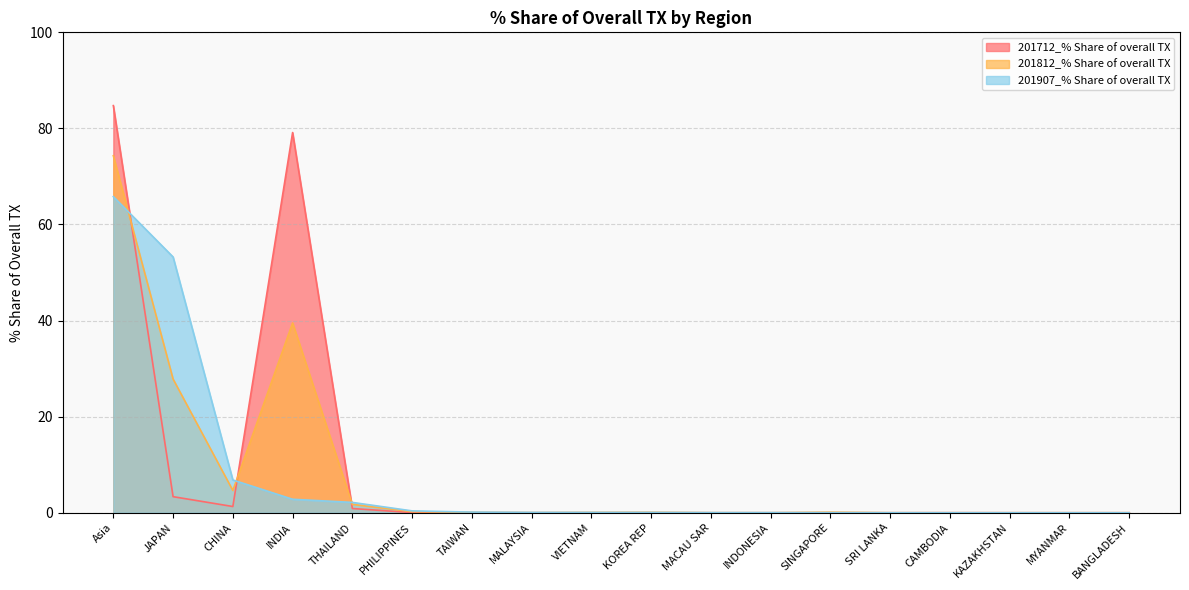

List the series in order of their peak value, highest first.

201712_% Share of overall TX, 201812_% Share of overall TX, 201907_% Share of overall TX